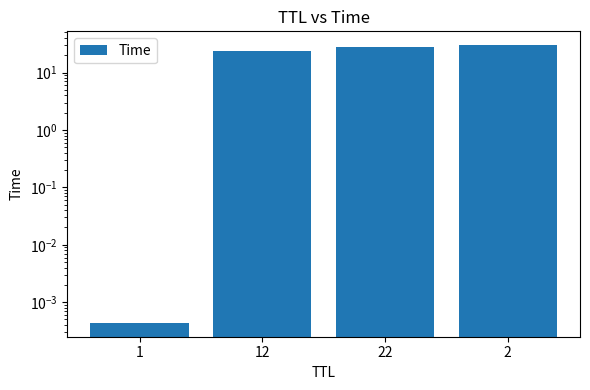

Rank the categories by value from lowest to highest.

1, 12, 22, 2